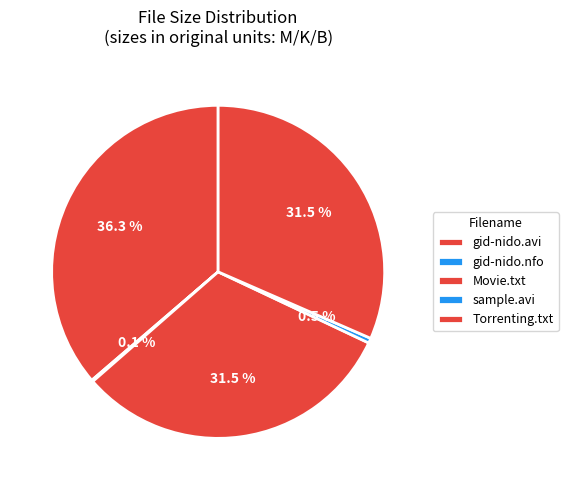

Does gid-nido.avi account for over 50% of the chart?

No